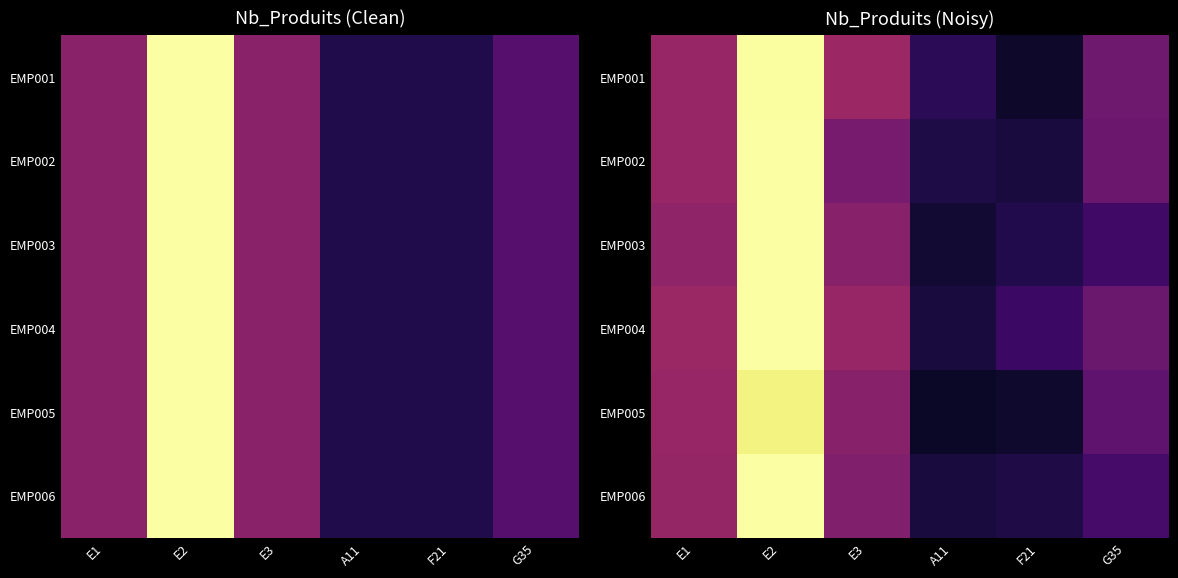

What is the sum of the EMP002 values at E2 and A11?

9.2